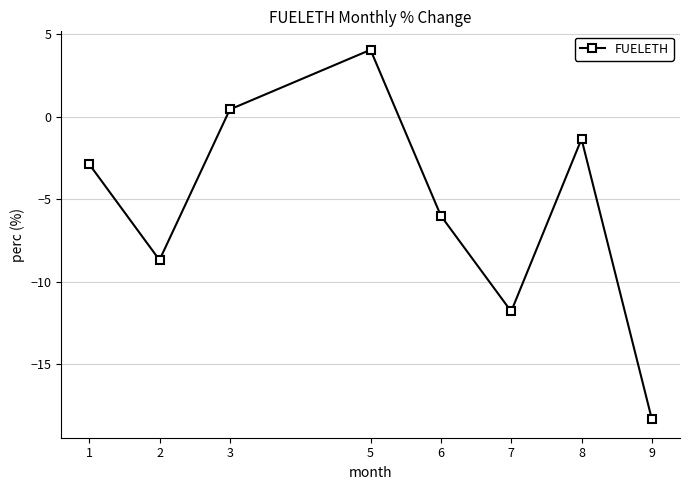

What is the average value?

-5.6